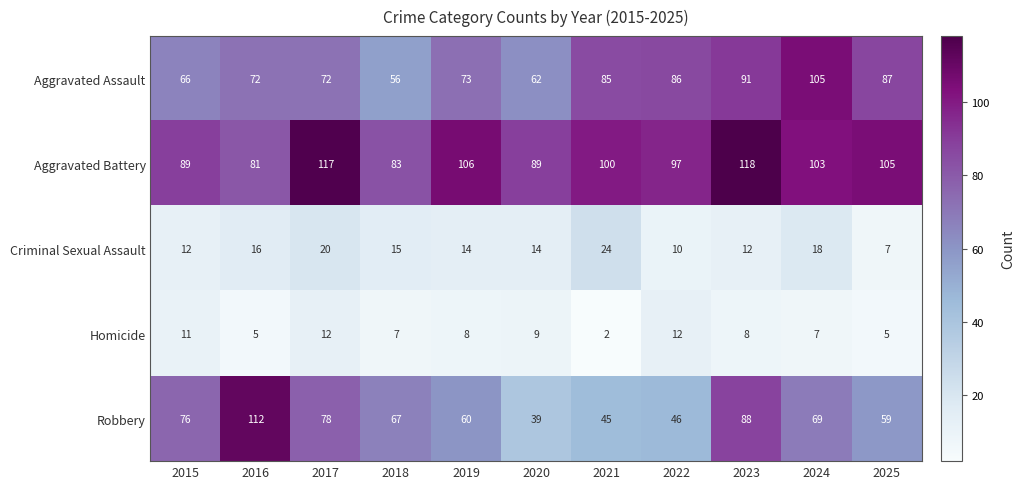

List the series in order of their peak value, highest first.

Aggravated Battery, Robbery, Aggravated Assault, Criminal Sexual Assault, Homicide